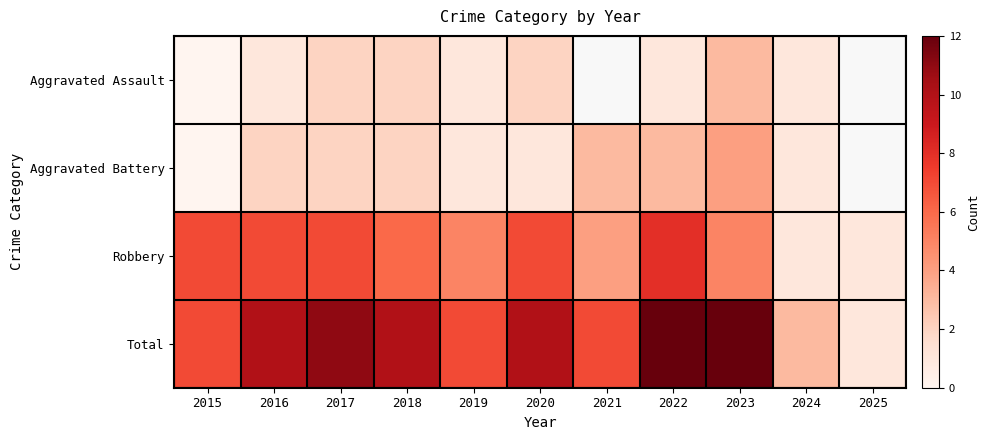

Which category has the highest value across all series?

2022